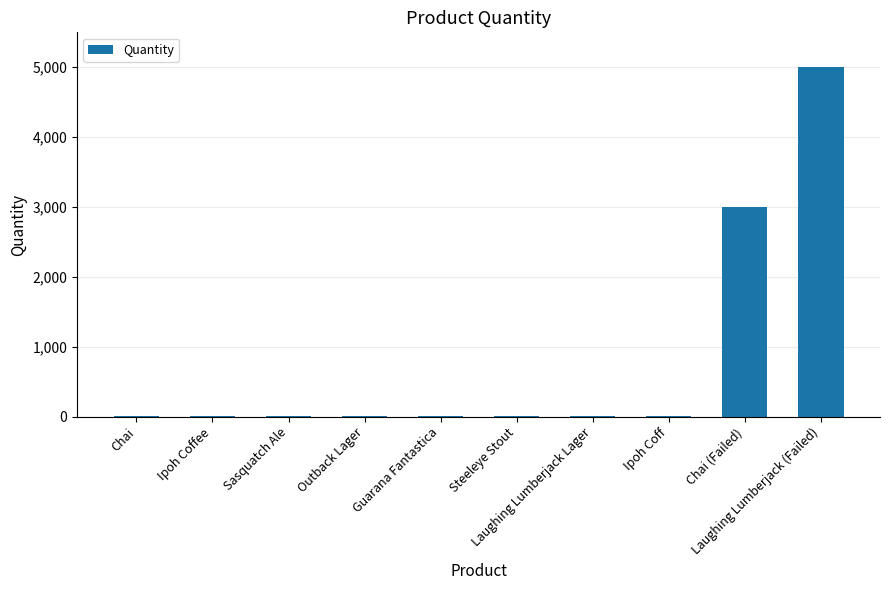

True or false: the data shows 4907 at Chai (Failed).

False